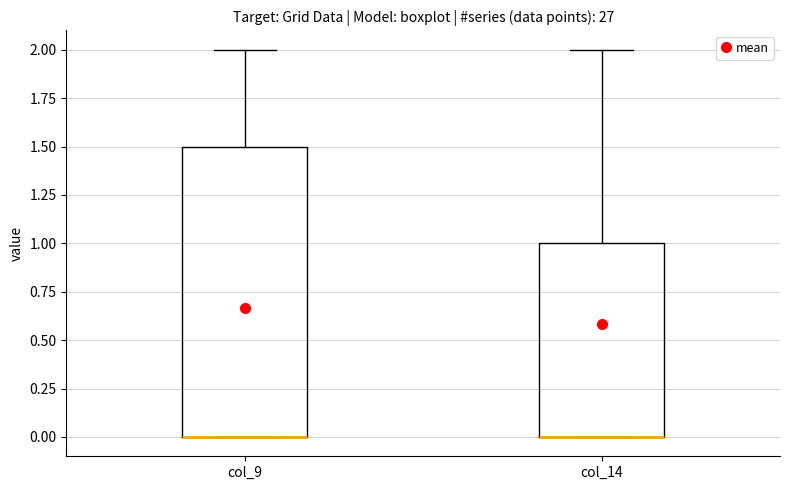

Where is the lower edge of the box for col_9 on the y-axis? The values are not printed on the chart, so give them approximately, as read against the axis.

0.0